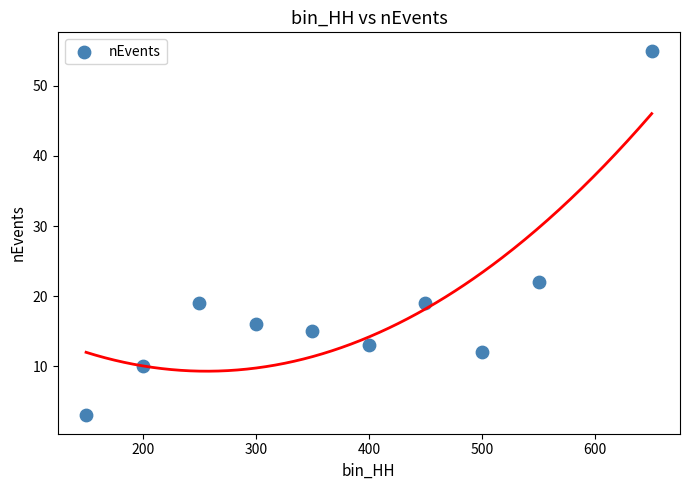

What is the range of Y values (max minus min)?

52